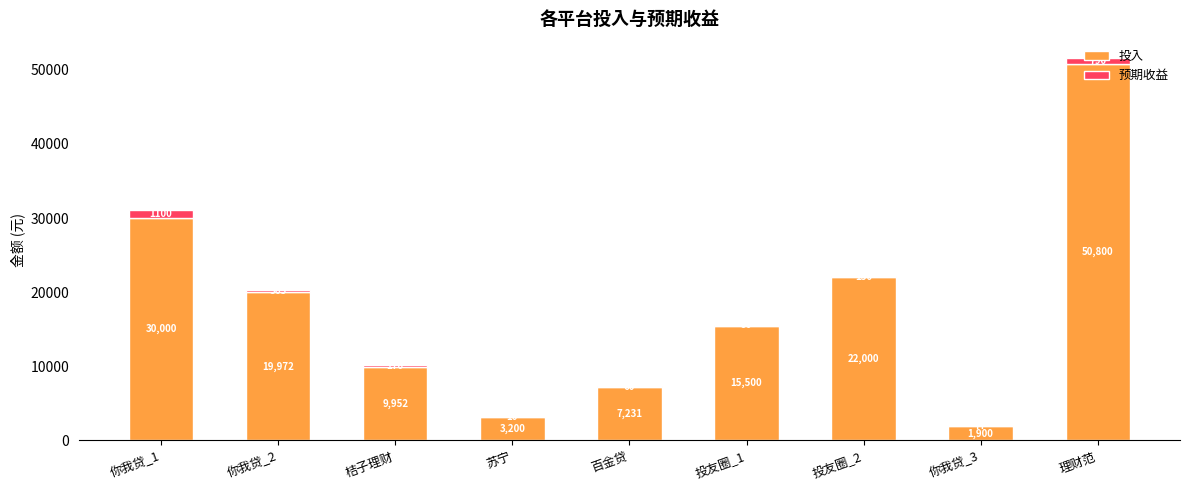

What is the maximum value for 投入?

50800.0